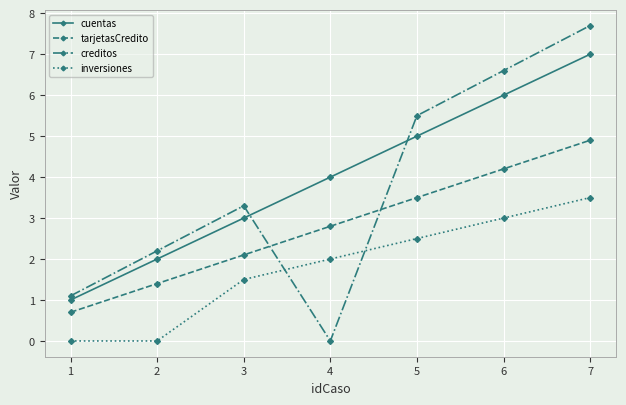

Between 2 and 6, which series saw the biggest shift?

creditos